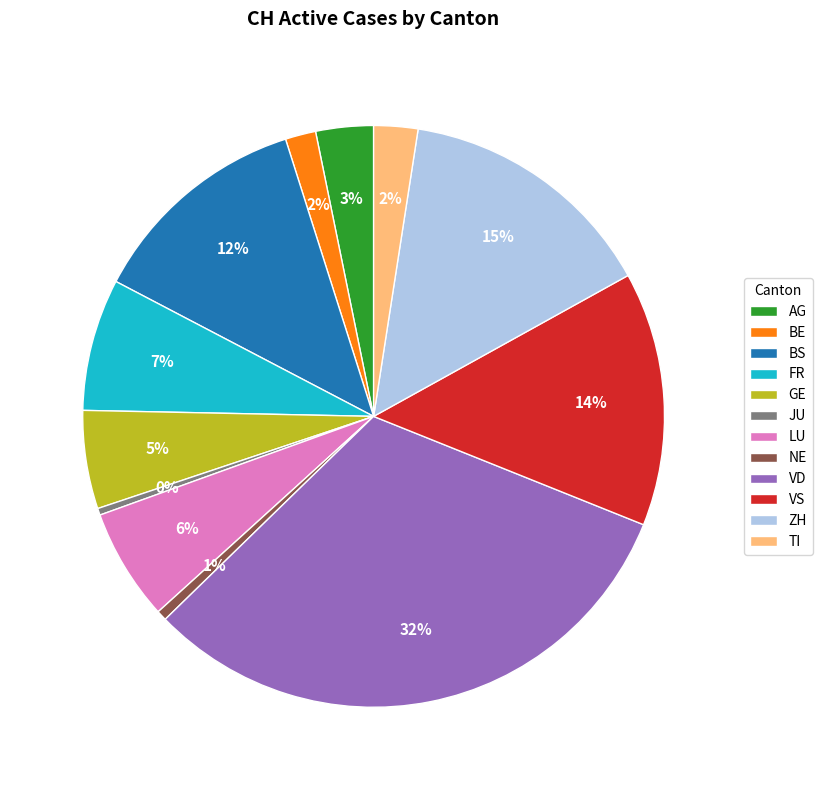

Does JU represent more than half of the total?

No